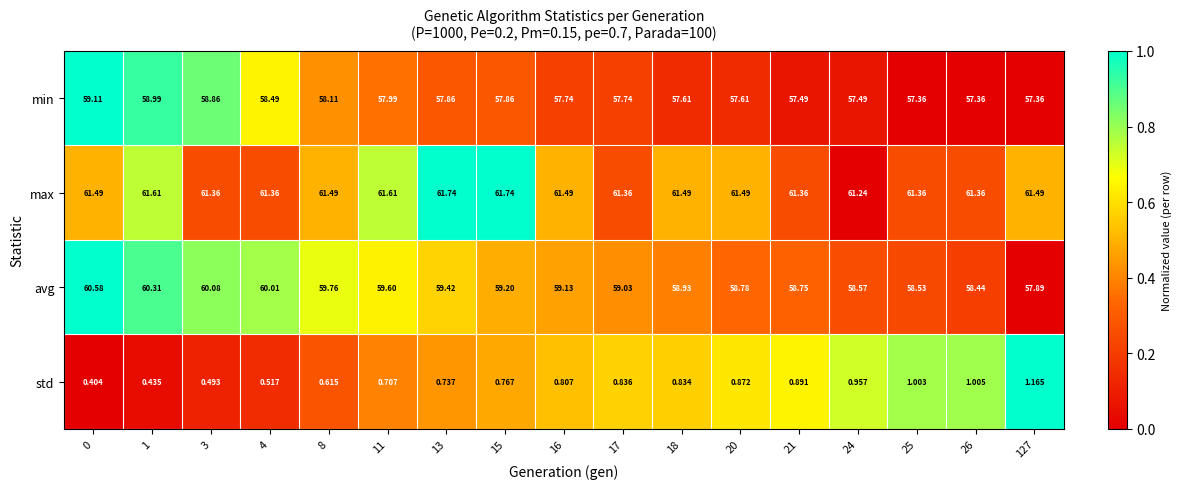

Rank the series at 24 from lowest to highest value.

std, min, avg, max